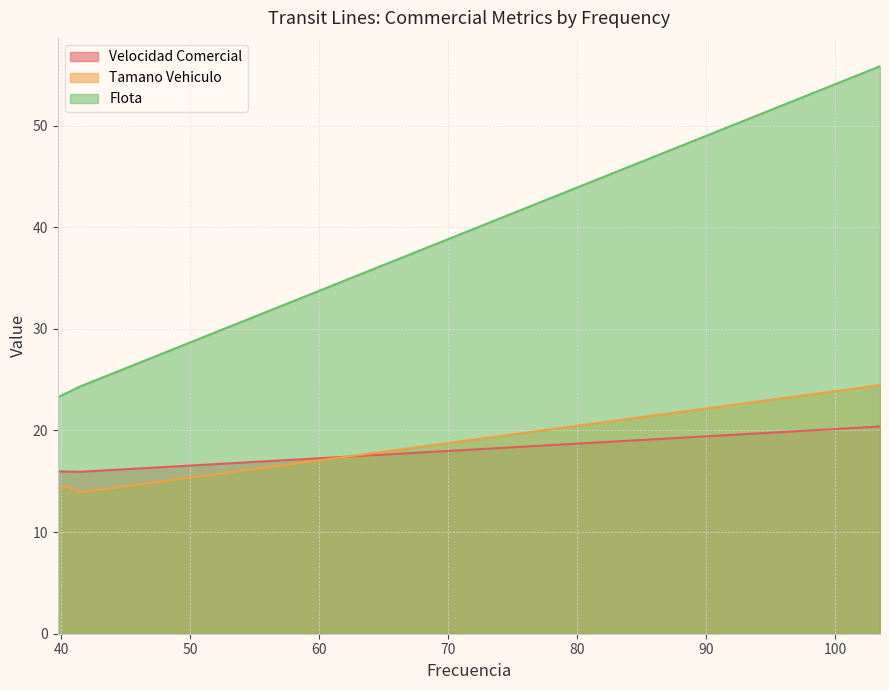

Reading left to right, extract all data points from this chart.

Velocidad Comercial: 16.0	16.0	16.0	15.9	20.4
Tamano Vehiculo: 14.2	14.4	14.5	13.9	24.5
Flota: 23.3	23.6	23.7	24.3	55.8